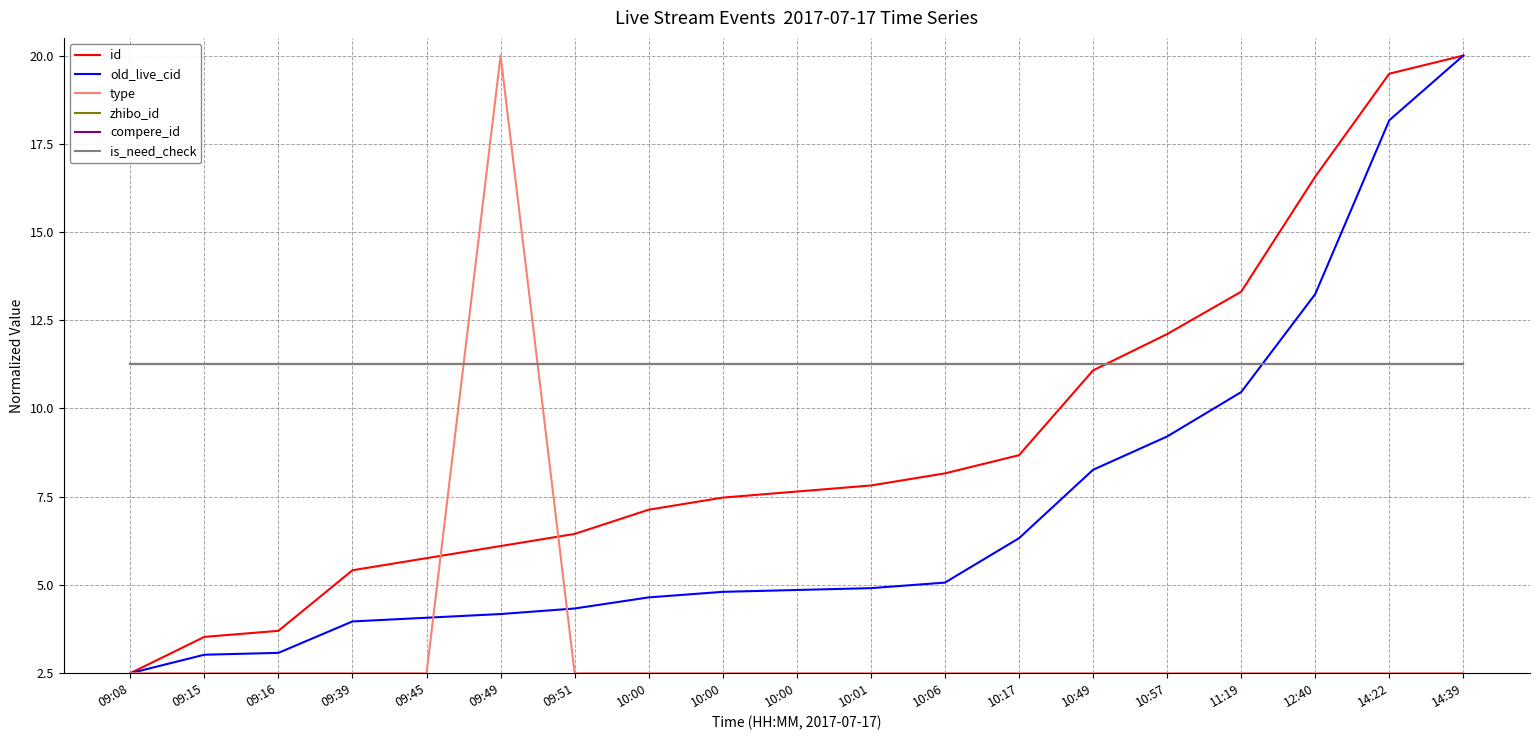

At which label is old_live_cid closest to 11?

11:19